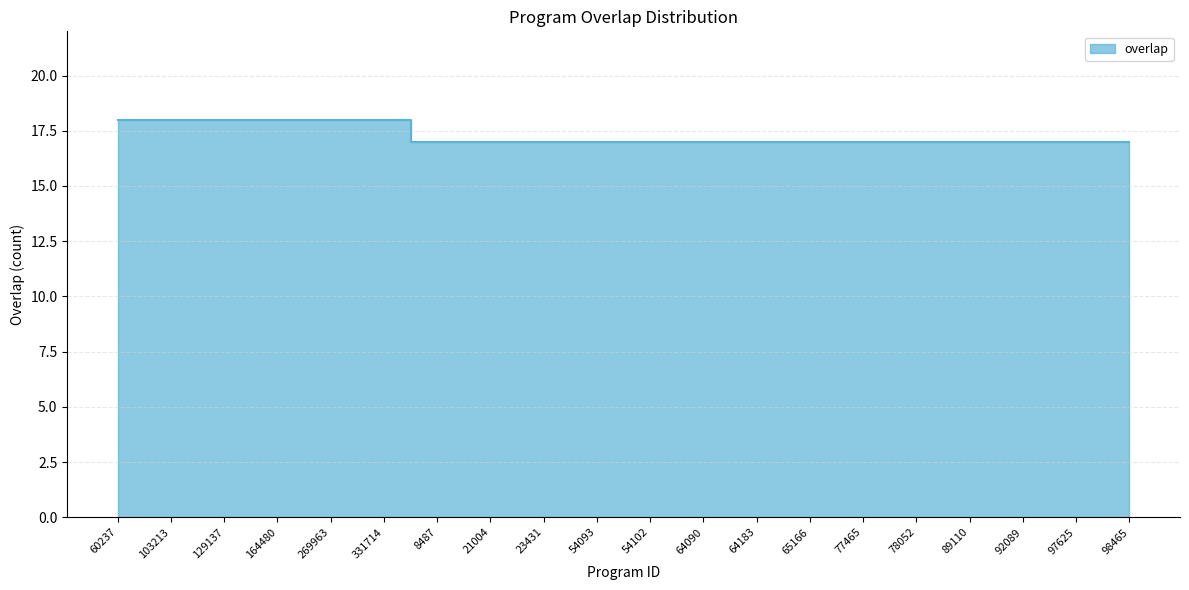

Approximately how many times larger is the value at 98465 compared to 23431?

1.0